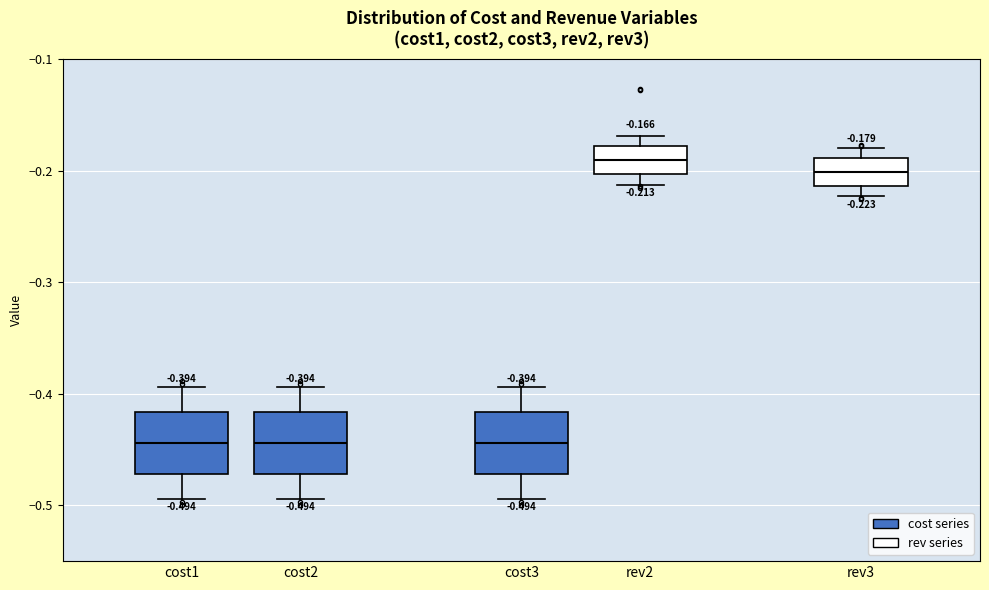

Which box's median line is the highest?

rev2